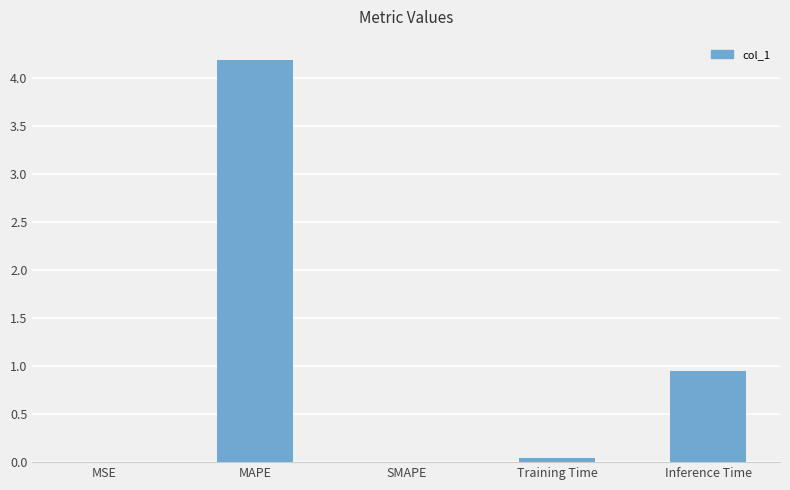

Count the number of data series in this chart.

1